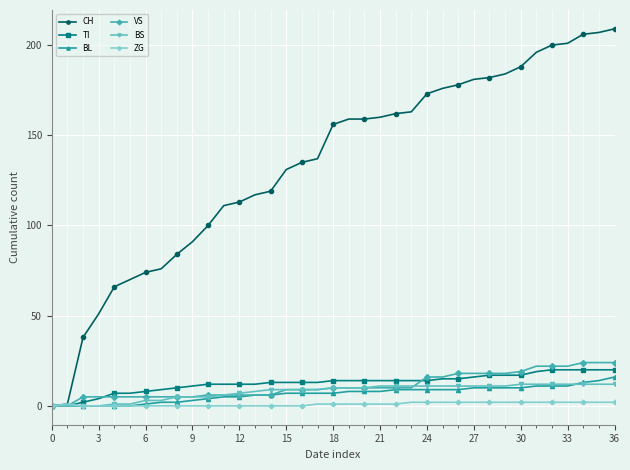

What are all the series names shown in the legend?

CH, TI, BL, VS, BS, ZG